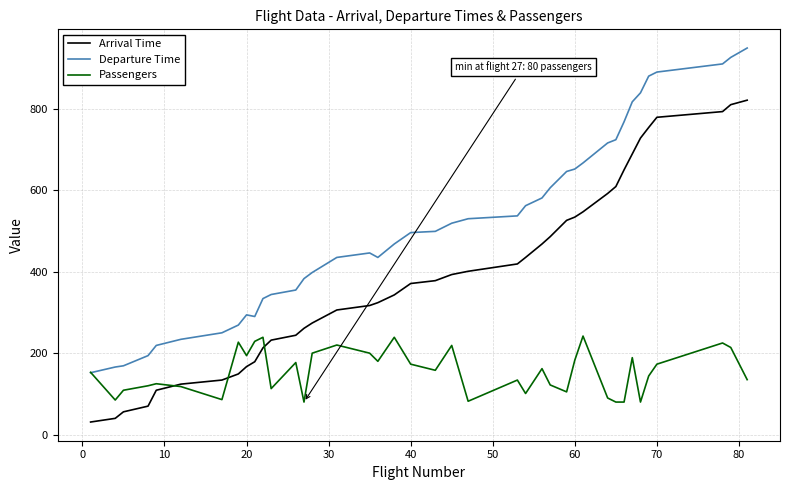

What is the lowest value of the Passengers series?

80